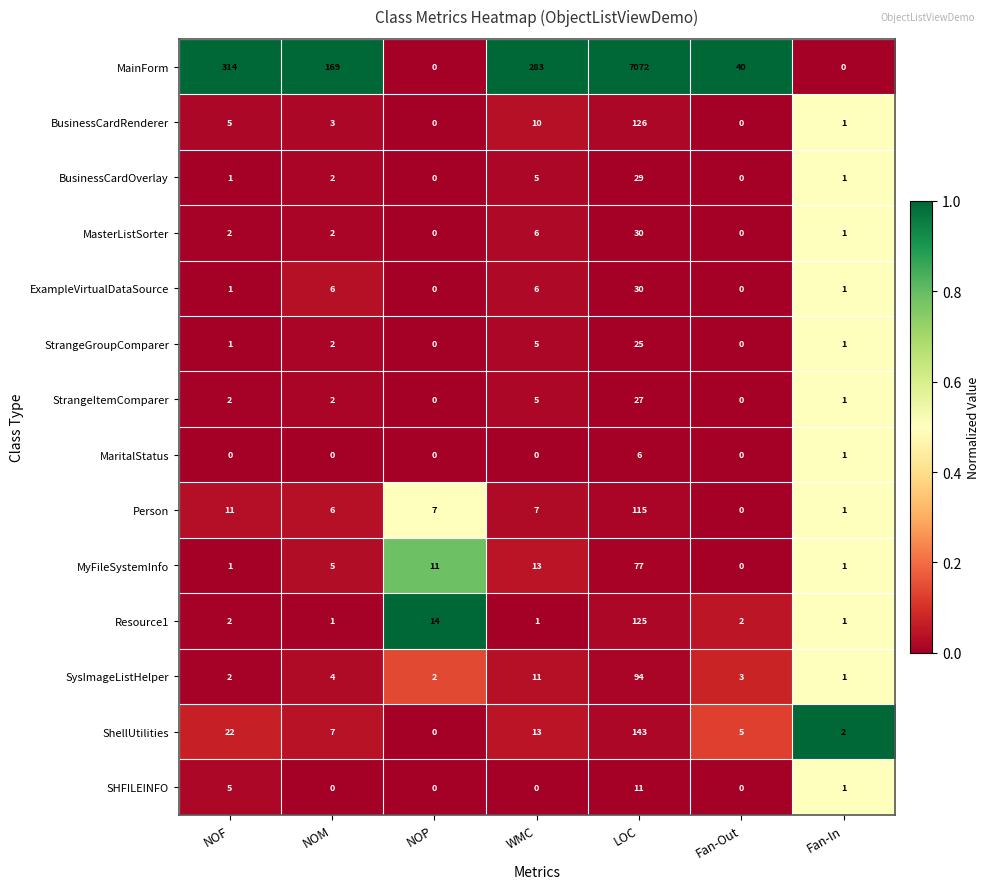

Which series changed the most between NOP and Fan-Out?

MainForm